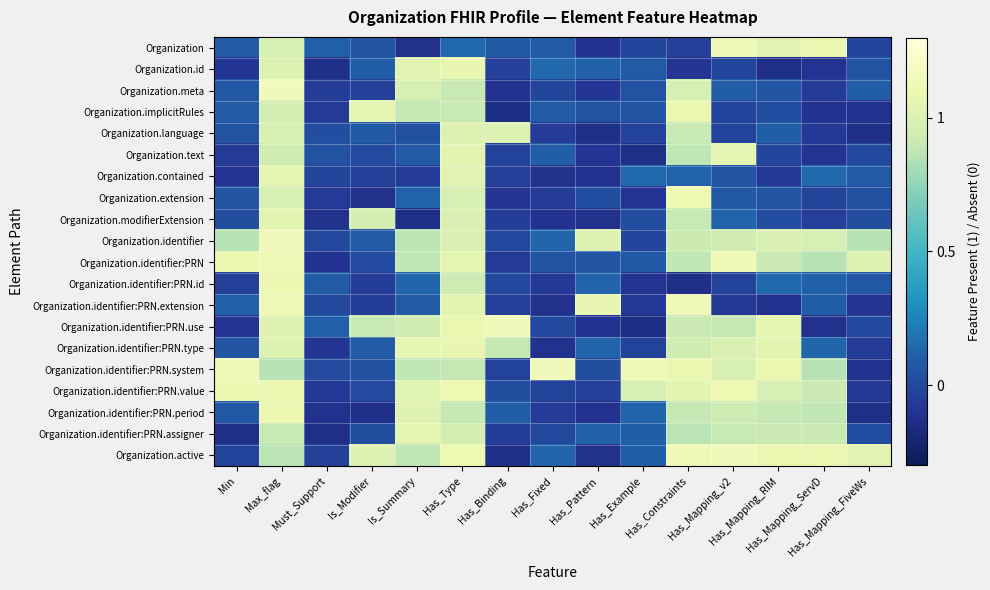

Reading left to right, transcribe all the data shown in this chart.

Organization: Min=0.1	Max_flag=1.0	Must_Support=0.1	Is_Modifier=0.1	Is_Summary=-0.1	Has_Type=0.1	Has_Binding=0.1	Has_Fixed=0.1	Has_Pattern=-0.1	Has_Example=-0.0	Has_Constraints=-0.0	Has_Mapping_v2=1.1	Has_Mapping_RIM=1.0	Has_Mapping_ServD=1.1	Has_Mapping_FiveWs=-0.0
Organization.id: Min=-0.1	Max_flag=1.0	Must_Support=-0.1	Is_Modifier=0.1	Is_Summary=1.0	Has_Type=1.1	Has_Binding=-0.0	Has_Fixed=0.1	Has_Pattern=0.1	Has_Example=0.1	Has_Constraints=-0.1	Has_Mapping_v2=-0.0	Has_Mapping_RIM=-0.1	Has_Mapping_ServD=-0.1	Has_Mapping_FiveWs=0.1
Organization.meta: Min=0.1	Max_flag=1.1	Must_Support=-0.1	Is_Modifier=-0.0	Is_Summary=1.0	Has_Type=0.9	Has_Binding=-0.1	Has_Fixed=-0.0	Has_Pattern=-0.1	Has_Example=0.1	Has_Constraints=1.0	Has_Mapping_v2=0.1	Has_Mapping_RIM=0.1	Has_Mapping_ServD=-0.1	Has_Mapping_FiveWs=0.1
Organization.implicitRules: Min=0.1	Max_flag=1.0	Must_Support=-0.1	Is_Modifier=1.1	Is_Summary=0.9	Has_Type=0.9	Has_Binding=-0.1	Has_Fixed=0.1	Has_Pattern=0.0	Has_Example=0.1	Has_Constraints=1.1	Has_Mapping_v2=-0.0	Has_Mapping_RIM=0.0	Has_Mapping_ServD=-0.1	Has_Mapping_FiveWs=-0.1
Organization.language: Min=0.1	Max_flag=1.0	Must_Support=0.0	Is_Modifier=0.1	Is_Summary=0.0	Has_Type=1.0	Has_Binding=1.0	Has_Fixed=-0.1	Has_Pattern=-0.1	Has_Example=-0.0	Has_Constraints=0.9	Has_Mapping_v2=-0.0	Has_Mapping_RIM=0.1	Has_Mapping_ServD=-0.1	Has_Mapping_FiveWs=-0.1
Organization.text: Min=-0.1	Max_flag=0.9	Must_Support=0.0	Is_Modifier=0.0	Is_Summary=0.1	Has_Type=1.0	Has_Binding=-0.0	Has_Fixed=0.1	Has_Pattern=-0.1	Has_Example=-0.1	Has_Constraints=0.9	Has_Mapping_v2=1.1	Has_Mapping_RIM=-0.0	Has_Mapping_ServD=-0.1	Has_Mapping_FiveWs=0.0
Organization.contained: Min=-0.1	Max_flag=1.1	Must_Support=-0.0	Is_Modifier=-0.0	Is_Summary=-0.1	Has_Type=1.0	Has_Binding=-0.0	Has_Fixed=-0.1	Has_Pattern=-0.1	Has_Example=0.1	Has_Constraints=0.1	Has_Mapping_v2=0.1	Has_Mapping_RIM=-0.1	Has_Mapping_ServD=0.1	Has_Mapping_FiveWs=0.1
Organization.extension: Min=0.1	Max_flag=1.0	Must_Support=-0.1	Is_Modifier=-0.1	Is_Summary=0.1	Has_Type=1.0	Has_Binding=-0.1	Has_Fixed=-0.1	Has_Pattern=0.0	Has_Example=-0.1	Has_Constraints=1.1	Has_Mapping_v2=0.1	Has_Mapping_RIM=0.1	Has_Mapping_ServD=-0.0	Has_Mapping_FiveWs=0.0
Organization.modifierExtension: Min=0.0	Max_flag=1.0	Must_Support=-0.1	Is_Modifier=1.0	Is_Summary=-0.1	Has_Type=1.0	Has_Binding=-0.1	Has_Fixed=-0.1	Has_Pattern=-0.1	Has_Example=0.0	Has_Constraints=0.9	Has_Mapping_v2=0.1	Has_Mapping_RIM=0.0	Has_Mapping_ServD=-0.0	Has_Mapping_FiveWs=0.0
Organization.identifier: Min=0.9	Max_flag=1.1	Must_Support=-0.0	Is_Modifier=0.1	Is_Summary=0.9	Has_Type=1.0	Has_Binding=-0.0	Has_Fixed=0.1	Has_Pattern=1.0	Has_Example=-0.0	Has_Constraints=0.9	Has_Mapping_v2=0.9	Has_Mapping_RIM=1.0	Has_Mapping_ServD=1.0	Has_Mapping_FiveWs=0.9
Organization.identifier:PRN: Min=1.1	Max_flag=1.1	Must_Support=-0.1	Is_Modifier=0.0	Is_Summary=0.9	Has_Type=1.1	Has_Binding=-0.1	Has_Fixed=0.0	Has_Pattern=0.1	Has_Example=0.1	Has_Constraints=0.9	Has_Mapping_v2=1.1	Has_Mapping_RIM=0.9	Has_Mapping_ServD=0.9	Has_Mapping_FiveWs=1.0
Organization.identifier:PRN.id: Min=-0.0	Max_flag=1.1	Must_Support=0.1	Is_Modifier=-0.1	Is_Summary=0.1	Has_Type=0.9	Has_Binding=0.0	Has_Fixed=-0.1	Has_Pattern=0.1	Has_Example=-0.1	Has_Constraints=-0.1	Has_Mapping_v2=-0.0	Has_Mapping_RIM=0.1	Has_Mapping_ServD=0.1	Has_Mapping_FiveWs=0.1
Organization.identifier:PRN.extension: Min=0.1	Max_flag=1.1	Must_Support=0.0	Is_Modifier=-0.1	Is_Summary=0.1	Has_Type=1.0	Has_Binding=-0.0	Has_Fixed=-0.1	Has_Pattern=1.1	Has_Example=-0.1	Has_Constraints=1.1	Has_Mapping_v2=-0.1	Has_Mapping_RIM=-0.1	Has_Mapping_ServD=0.1	Has_Mapping_FiveWs=-0.1
Organization.identifier:PRN.use: Min=-0.1	Max_flag=1.0	Must_Support=0.1	Is_Modifier=0.9	Is_Summary=0.9	Has_Type=1.1	Has_Binding=1.1	Has_Fixed=0.0	Has_Pattern=-0.1	Has_Example=-0.1	Has_Constraints=0.9	Has_Mapping_v2=0.9	Has_Mapping_RIM=1.1	Has_Mapping_ServD=-0.1	Has_Mapping_FiveWs=0.0
Organization.identifier:PRN.type: Min=0.1	Max_flag=1.0	Must_Support=-0.1	Is_Modifier=0.1	Is_Summary=1.1	Has_Type=1.1	Has_Binding=0.9	Has_Fixed=-0.1	Has_Pattern=0.1	Has_Example=-0.0	Has_Constraints=0.9	Has_Mapping_v2=1.0	Has_Mapping_RIM=1.0	Has_Mapping_ServD=0.1	Has_Mapping_FiveWs=-0.1
Organization.identifier:PRN.system: Min=1.1	Max_flag=0.9	Must_Support=0.0	Is_Modifier=0.0	Is_Summary=0.9	Has_Type=0.9	Has_Binding=-0.0	Has_Fixed=1.1	Has_Pattern=0.0	Has_Example=1.1	Has_Constraints=1.1	Has_Mapping_v2=1.0	Has_Mapping_RIM=1.1	Has_Mapping_ServD=0.9	Has_Mapping_FiveWs=-0.1
Organization.identifier:PRN.value: Min=1.1	Max_flag=1.1	Must_Support=-0.1	Is_Modifier=0.0	Is_Summary=1.0	Has_Type=1.1	Has_Binding=0.0	Has_Fixed=-0.0	Has_Pattern=-0.0	Has_Example=1.0	Has_Constraints=1.0	Has_Mapping_v2=1.1	Has_Mapping_RIM=1.0	Has_Mapping_ServD=0.9	Has_Mapping_FiveWs=-0.1
Organization.identifier:PRN.period: Min=0.1	Max_flag=1.1	Must_Support=-0.1	Is_Modifier=-0.1	Is_Summary=1.0	Has_Type=0.9	Has_Binding=0.1	Has_Fixed=-0.1	Has_Pattern=-0.1	Has_Example=0.1	Has_Constraints=0.9	Has_Mapping_v2=0.9	Has_Mapping_RIM=0.9	Has_Mapping_ServD=0.9	Has_Mapping_FiveWs=-0.1
Organization.identifier:PRN.assigner: Min=-0.1	Max_flag=0.9	Must_Support=-0.1	Is_Modifier=0.0	Is_Summary=1.1	Has_Type=1.0	Has_Binding=-0.1	Has_Fixed=0.0	Has_Pattern=0.1	Has_Example=0.1	Has_Constraints=0.9	Has_Mapping_v2=0.9	Has_Mapping_RIM=0.9	Has_Mapping_ServD=0.9	Has_Mapping_FiveWs=0.0
Organization.active: Min=-0.0	Max_flag=0.9	Must_Support=-0.0	Is_Modifier=1.0	Is_Summary=0.9	Has_Type=1.1	Has_Binding=-0.1	Has_Fixed=0.1	Has_Pattern=-0.1	Has_Example=0.1	Has_Constraints=1.1	Has_Mapping_v2=1.1	Has_Mapping_RIM=1.1	Has_Mapping_ServD=1.1	Has_Mapping_FiveWs=1.0